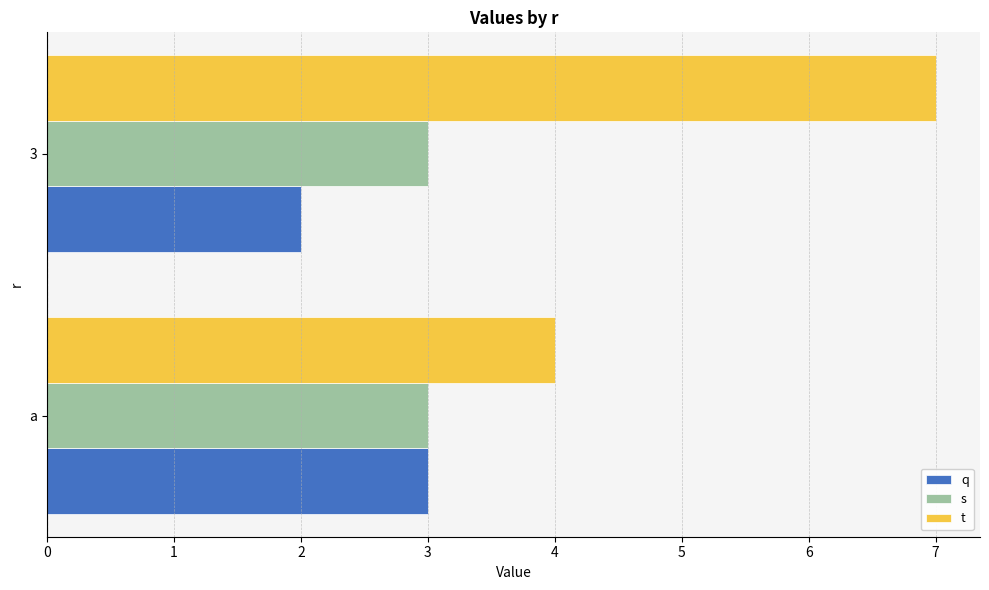

Is it true that q equals 3 at a?

True